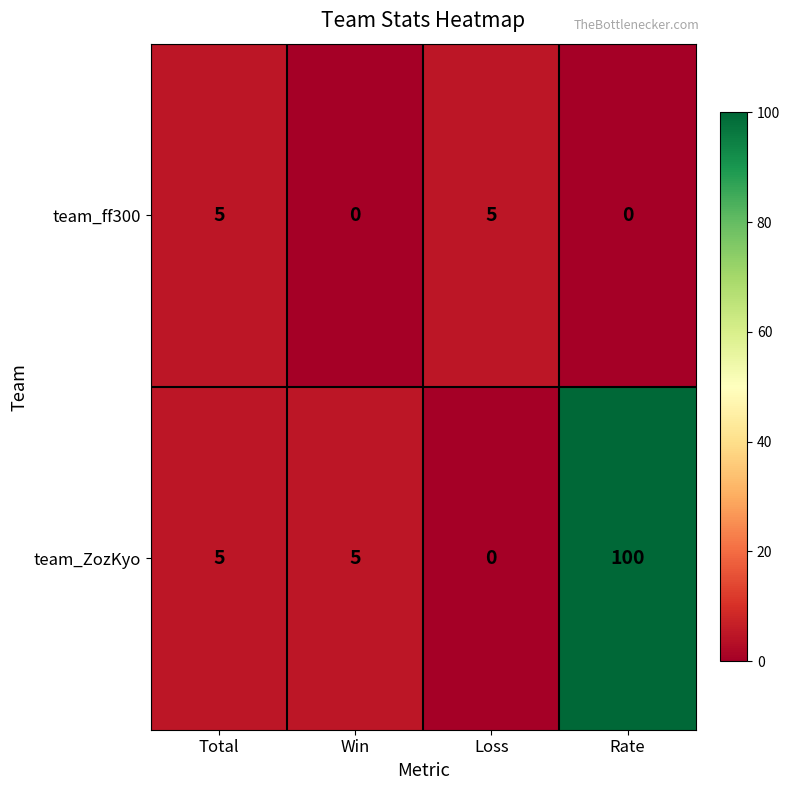

The value of team_ZozKyo at Win is 8. True or false?

False